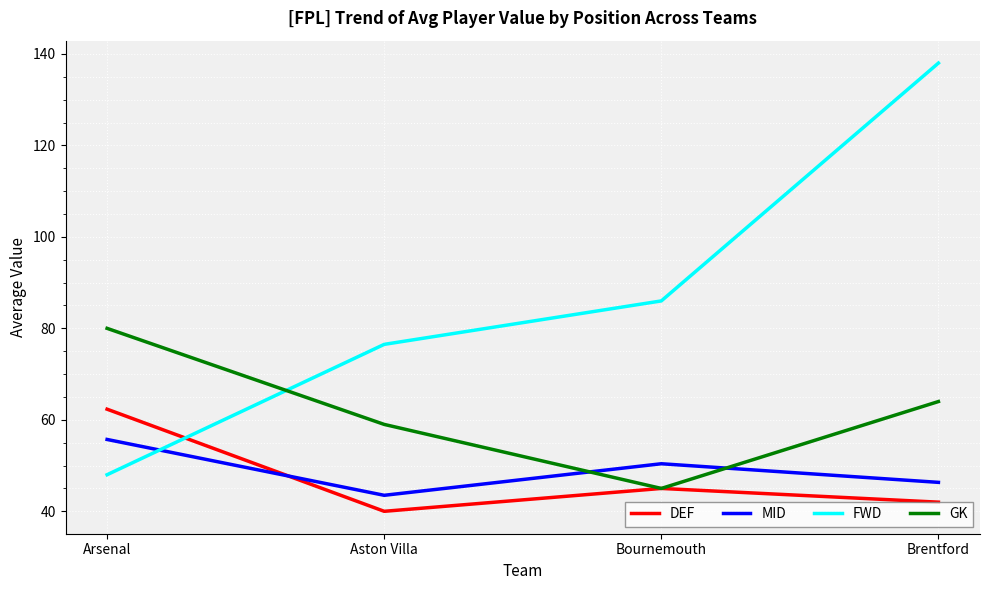

What is the total value across all series at Arsenal?

246.0